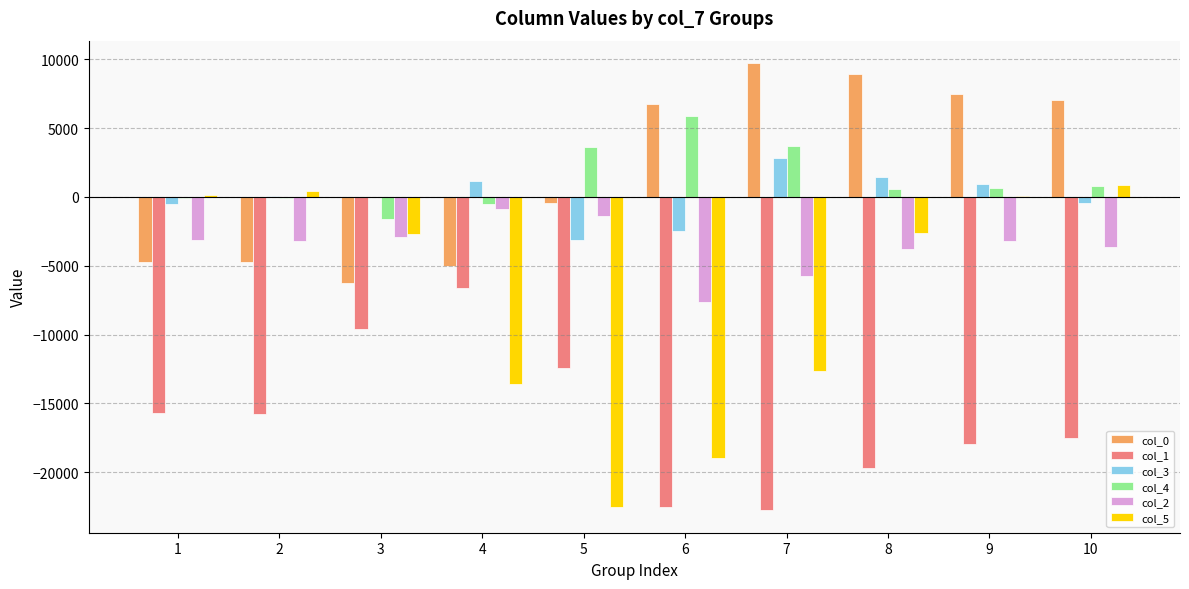

Is the value of col_4 at 9 greater than the value of col_0 at 5?

Yes